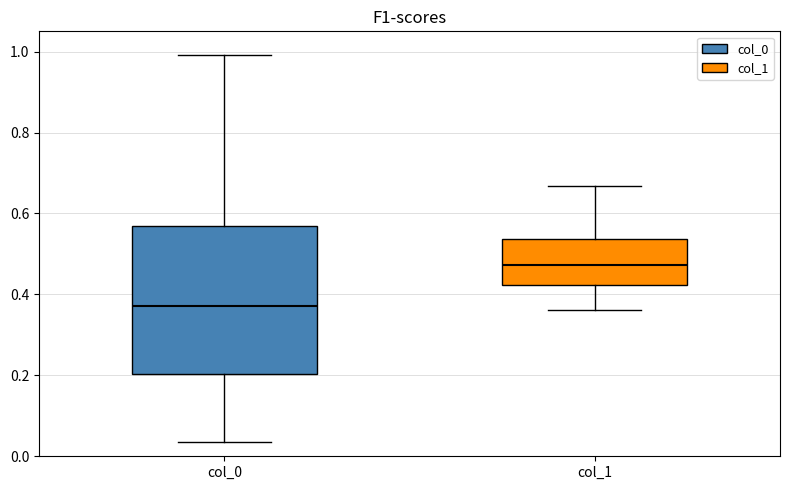

Reading left to right, read every box against the y-axis: the position of its median line, the range the box covers, and the ends of its whiskers. The values are not printed on the chart, so give them approximately, as read against the axis.

col_0: median 0.38, box 0.20 to 0.56, whiskers 0.04 to 1.00
col_1: median 0.48, box 0.42 to 0.54, whiskers 0.36 to 0.66